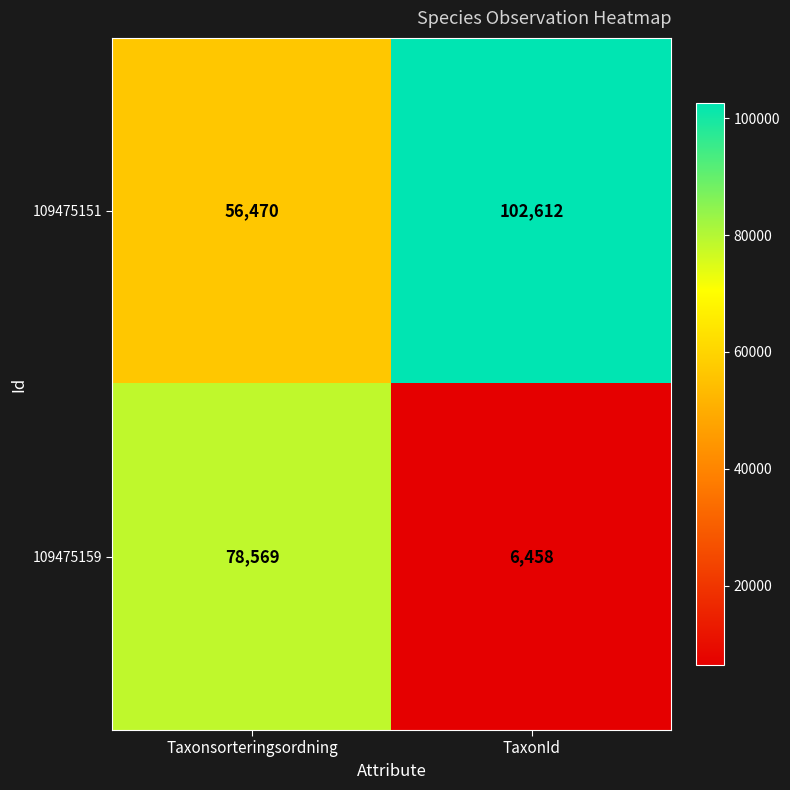

Which series changed the most between Taxonsorteringsordning and TaxonId?

109475159